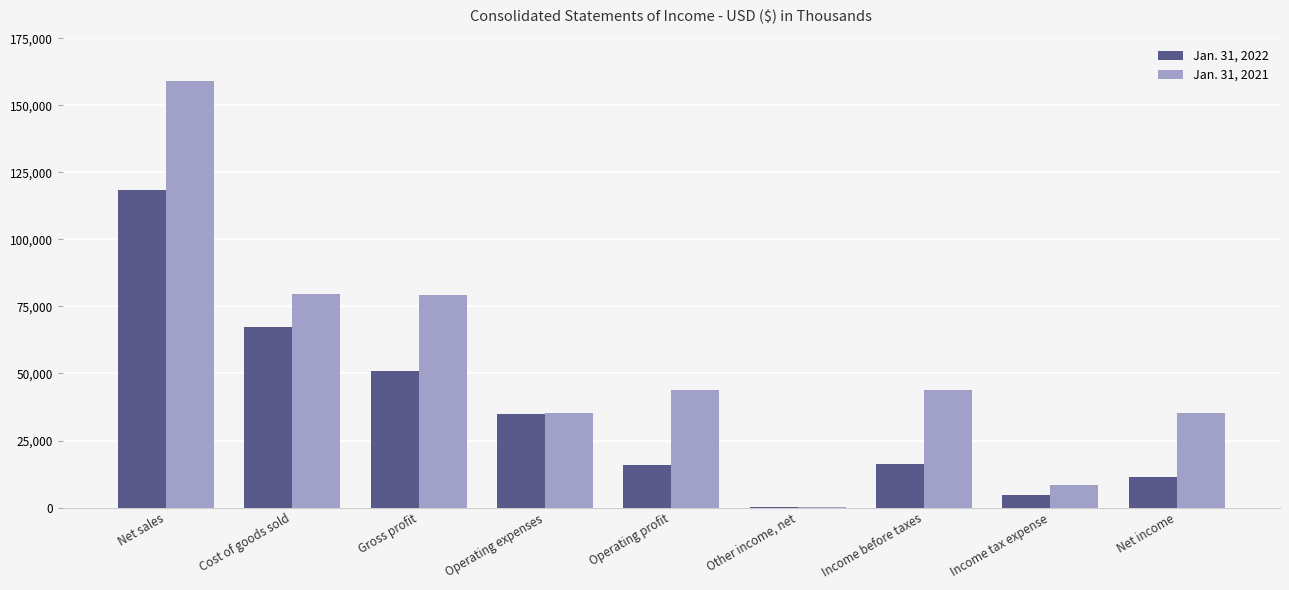

Is the value of Jan. 31, 2022 at Gross profit greater than the value of Jan. 31, 2021 at Cost of goods sold?

No